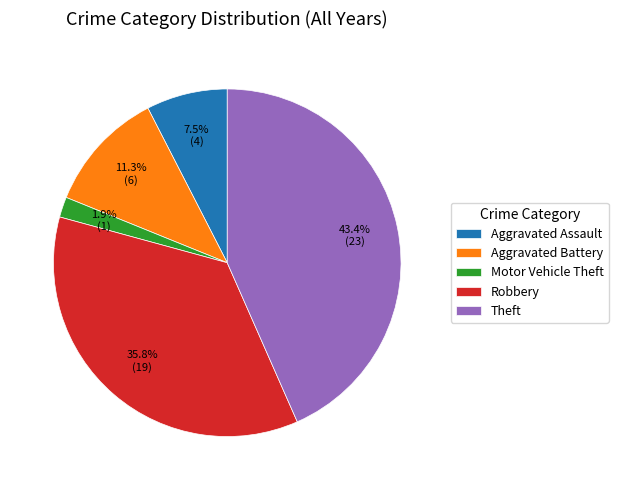

Which slice is the largest?

Theft